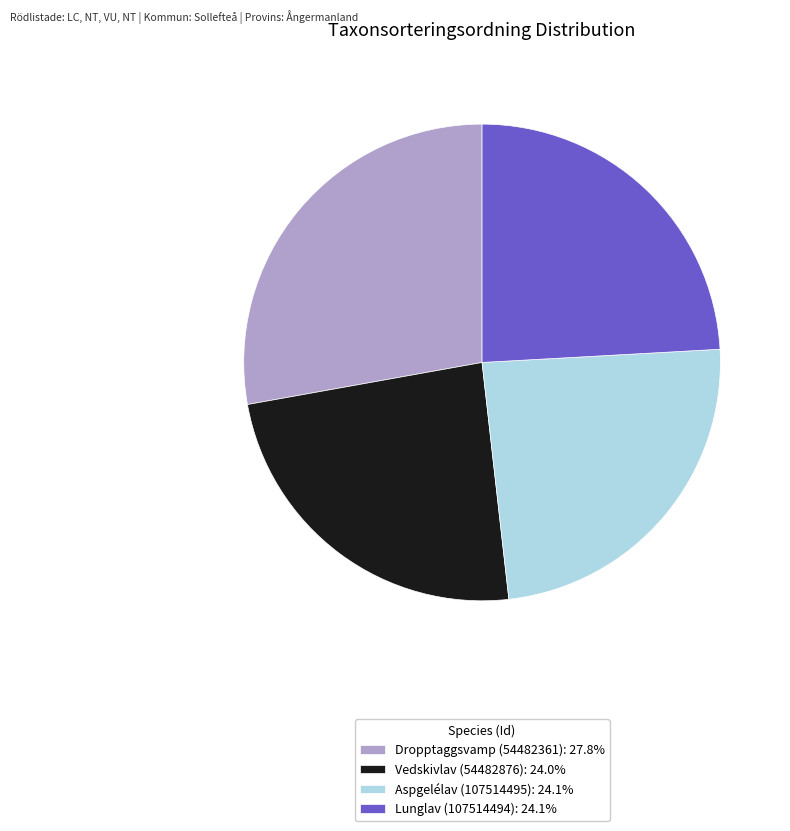

Is Dropptaggsvamp (54482361) the majority of the pie?

No